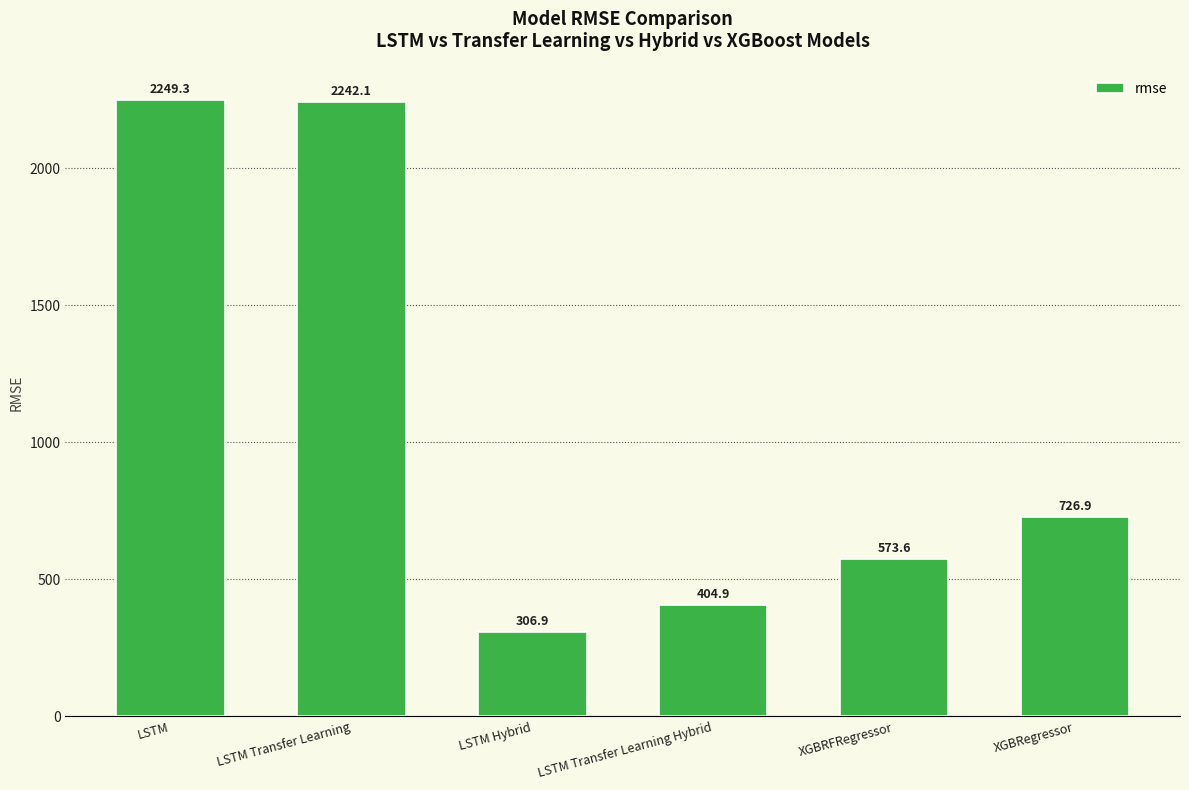

What is the approximate value at LSTM Transfer Learning Hybrid?

404.9